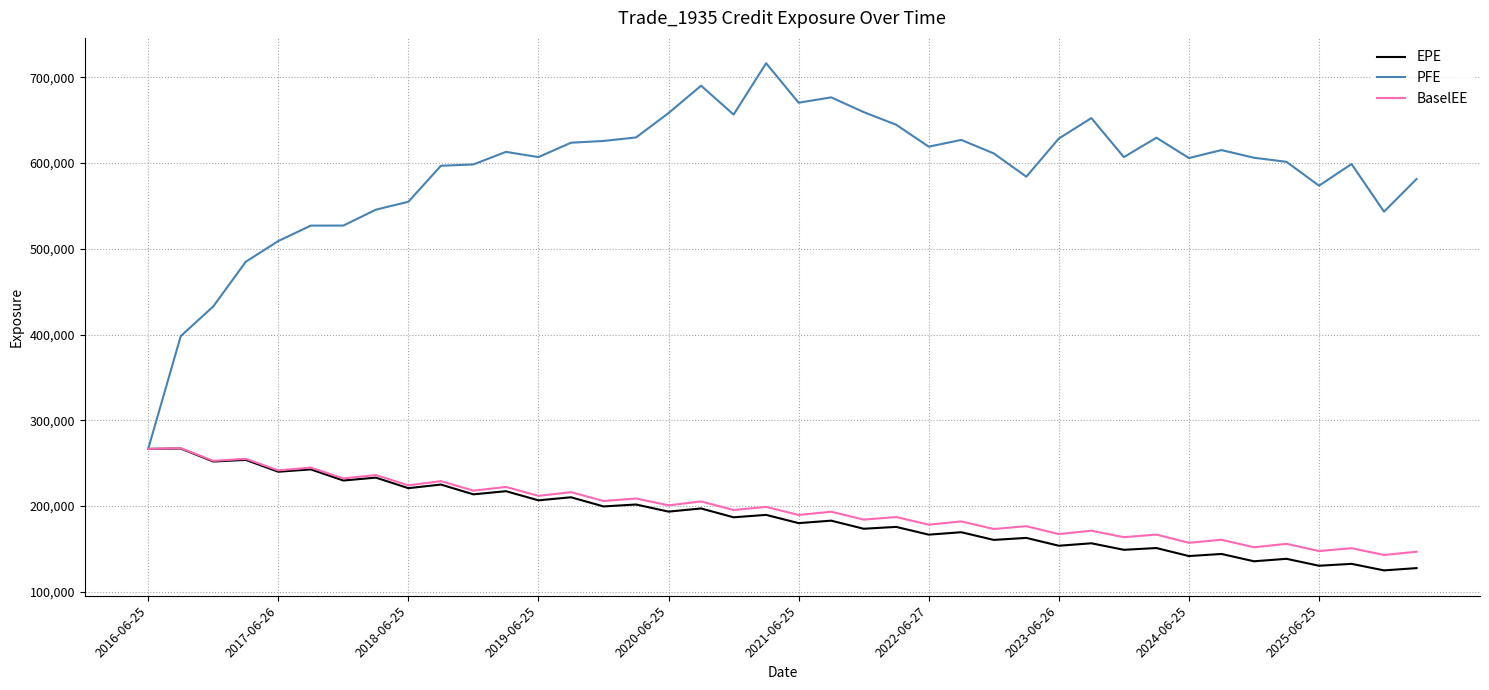

Which series has the widest spread of values?

PFE